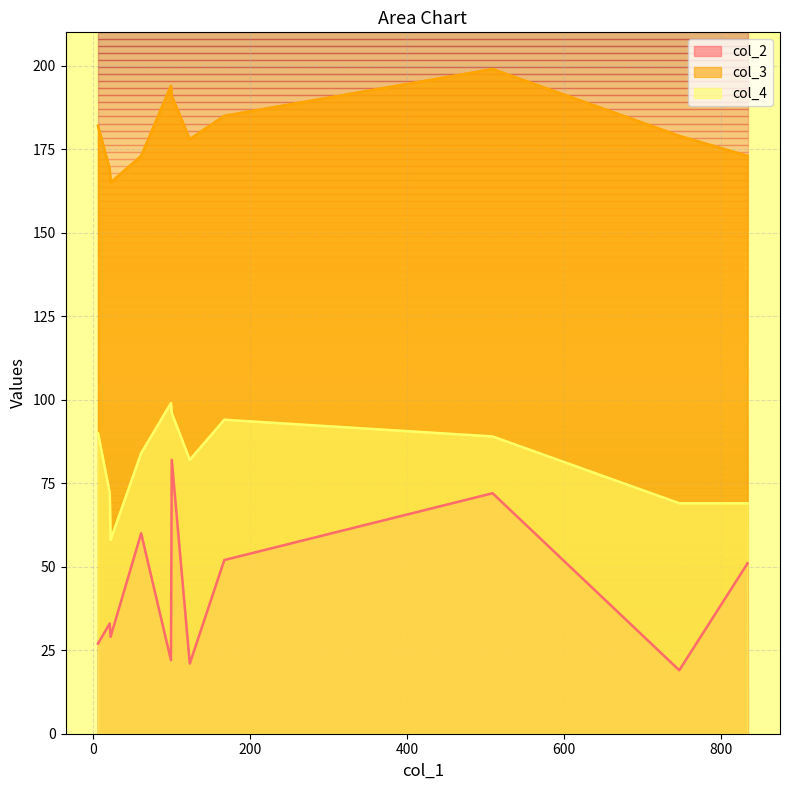

What is the total value across all series at 167?

331